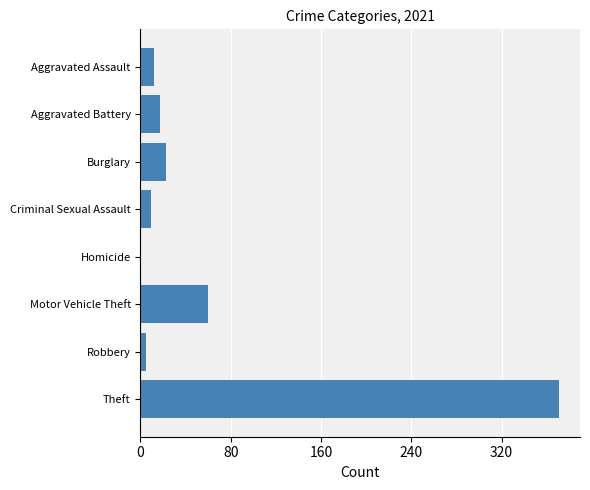

What is the sum of the values at Homicide and Criminal Sexual Assault?

9